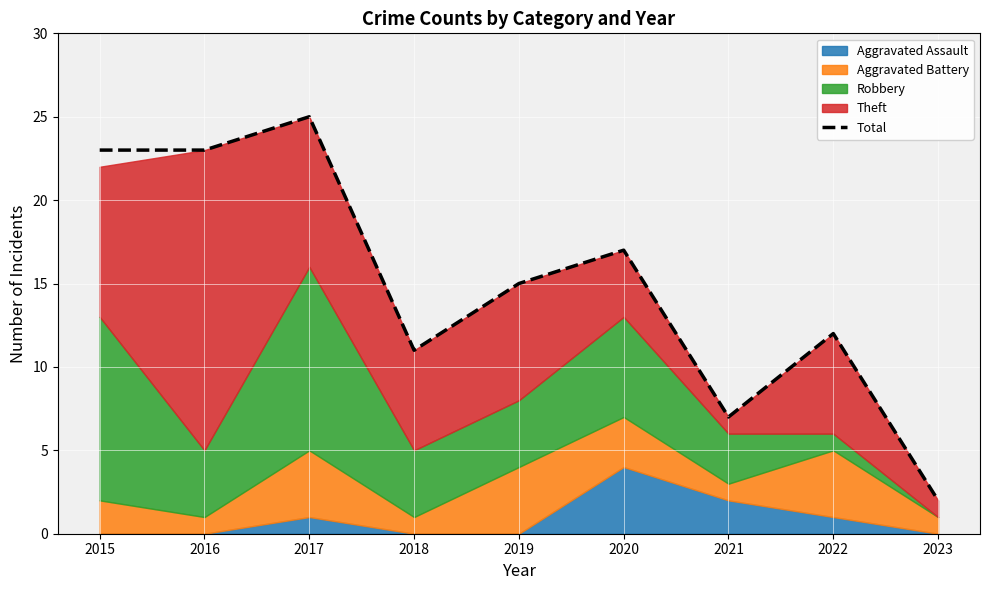

True or false: Total has a value of 23 at 2016.

True